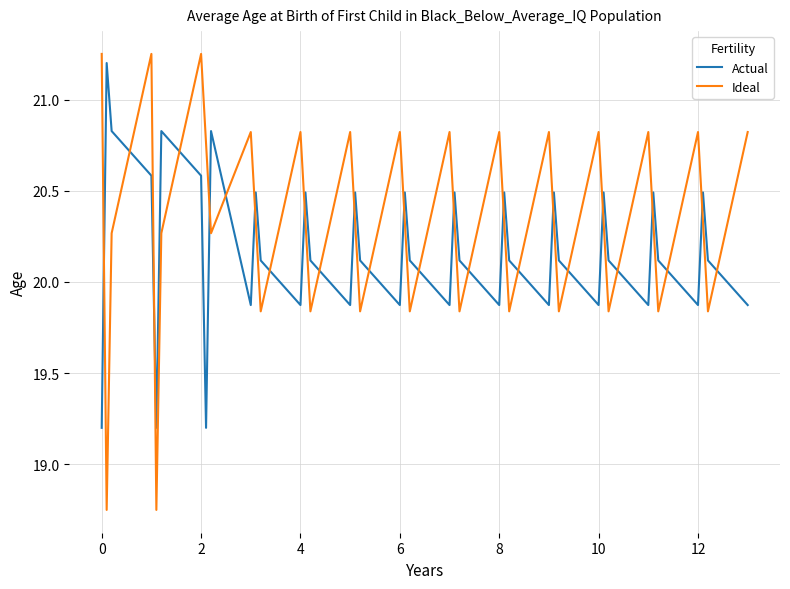

What are all the series names shown in the legend?

Actual, Ideal